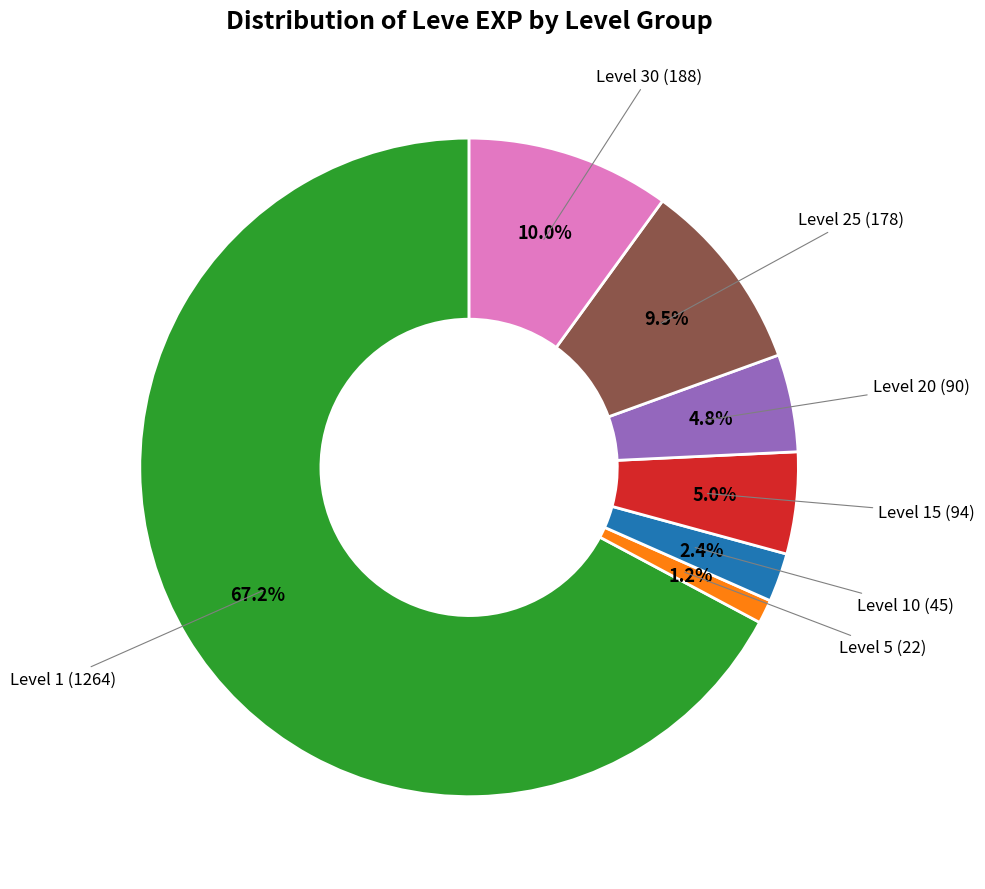

Is there any slice that represents more than half of the pie?

Yes